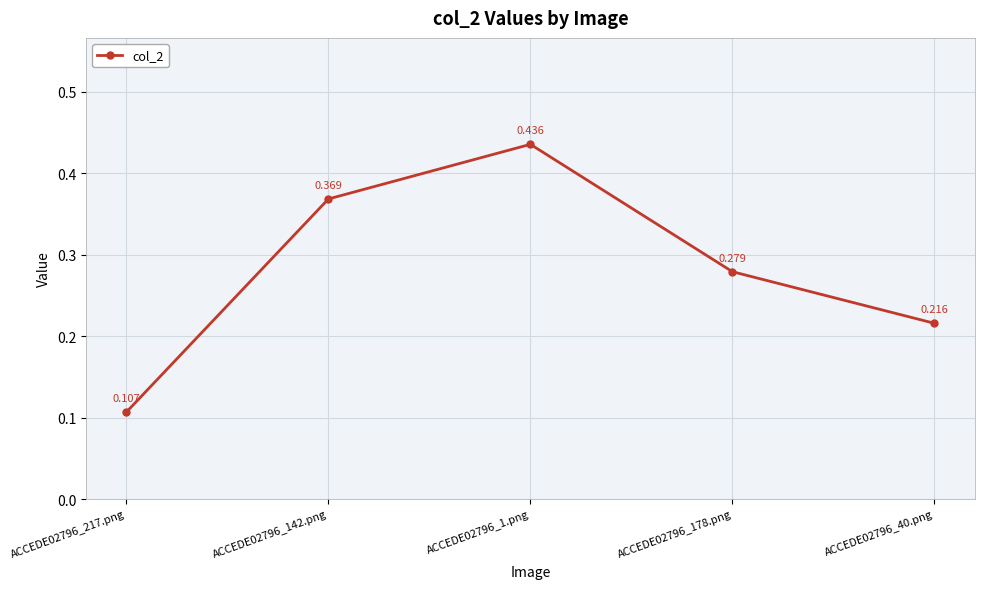

List the labels in order of value, smallest first.

ACCEDE02796_217.png, ACCEDE02796_40.png, ACCEDE02796_178.png, ACCEDE02796_142.png, ACCEDE02796_1.png